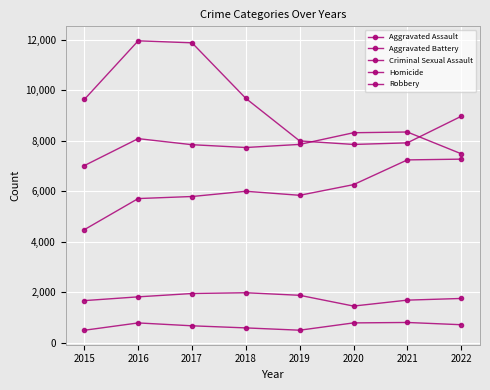

Is it true that Aggravated Battery equals 7845 at 2017?

True